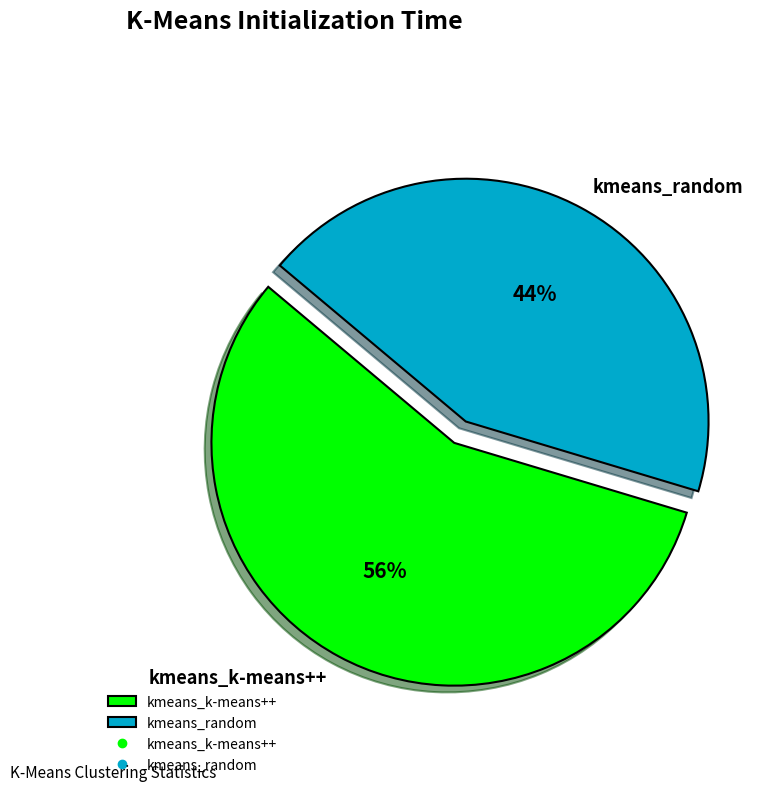

Is it true that kmeans_k-means++ is 44% of the pie?

False